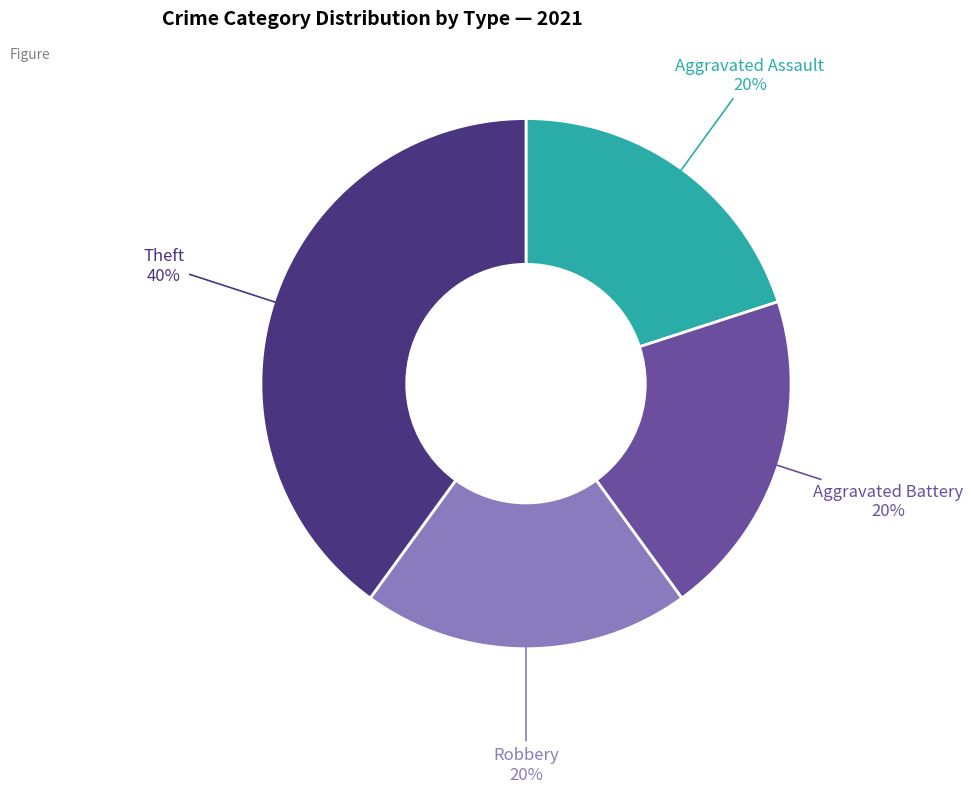

To the nearest percent, what is the average slice percentage?

25%